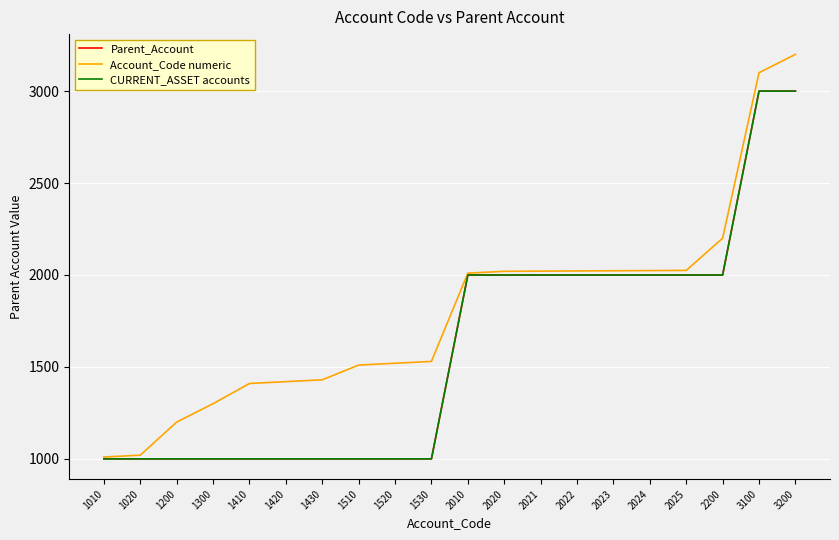

True or false: CURRENT_ASSET accounts and Parent_Account cross at least once.

False